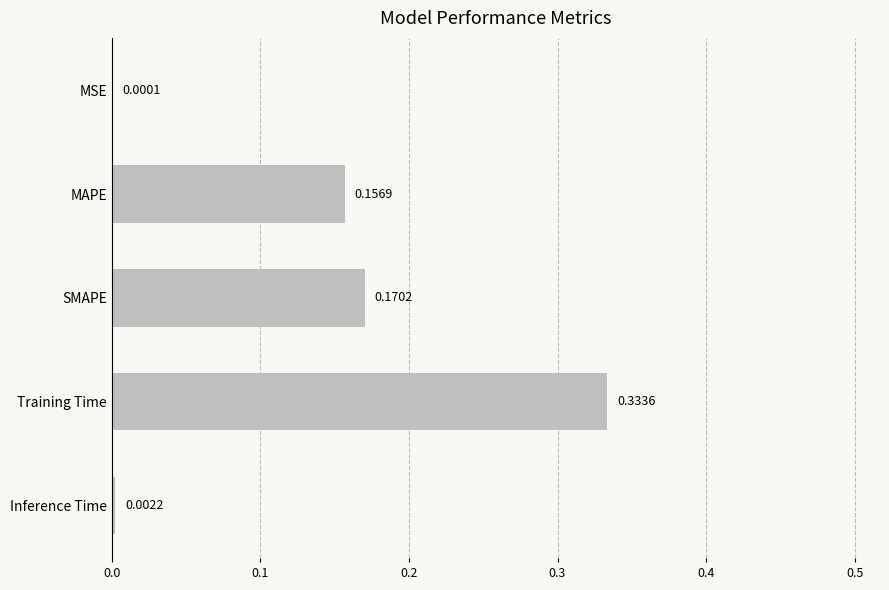

Are the bars horizontal?

Yes